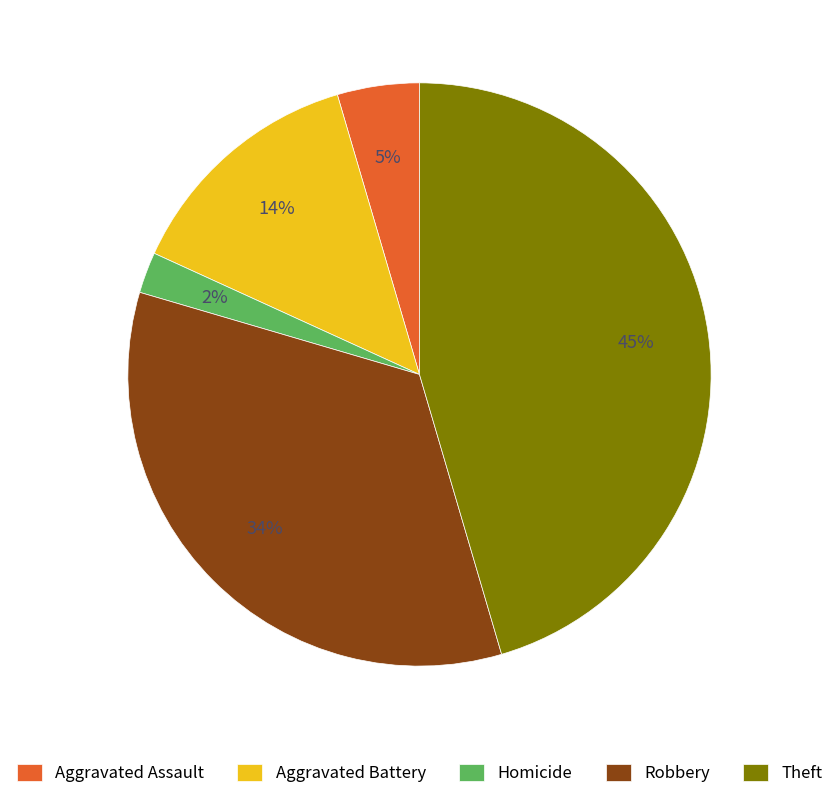

Does Aggravated Assault represent more than half of the total?

No